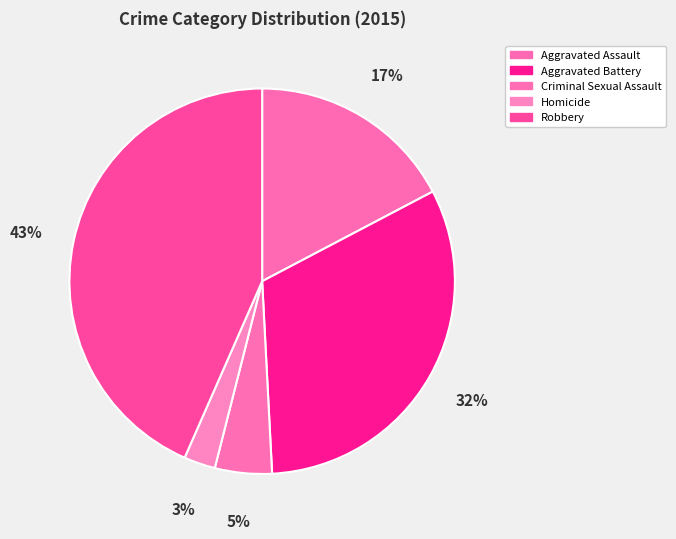

Approximately how many times larger is the value at Homicide compared to Aggravated Battery?

0.1